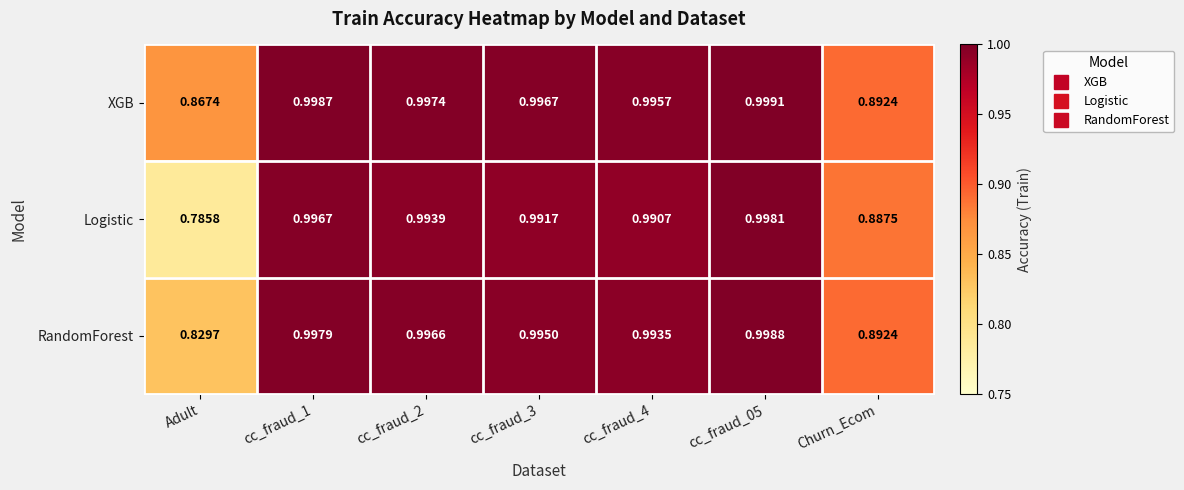

At which label does XGB reach its minimum?

Adult